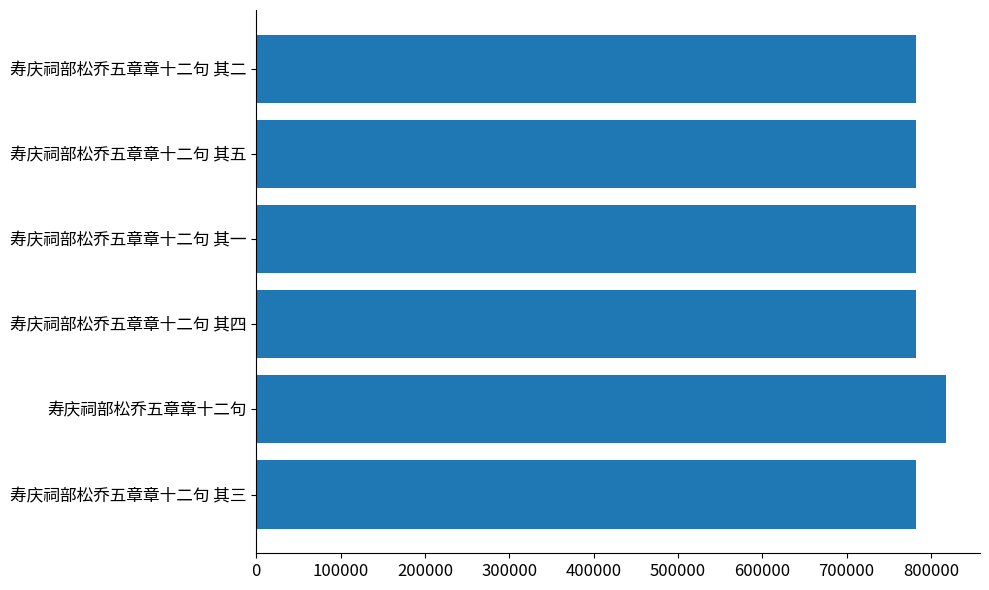

How many series are shown in this chart?

1